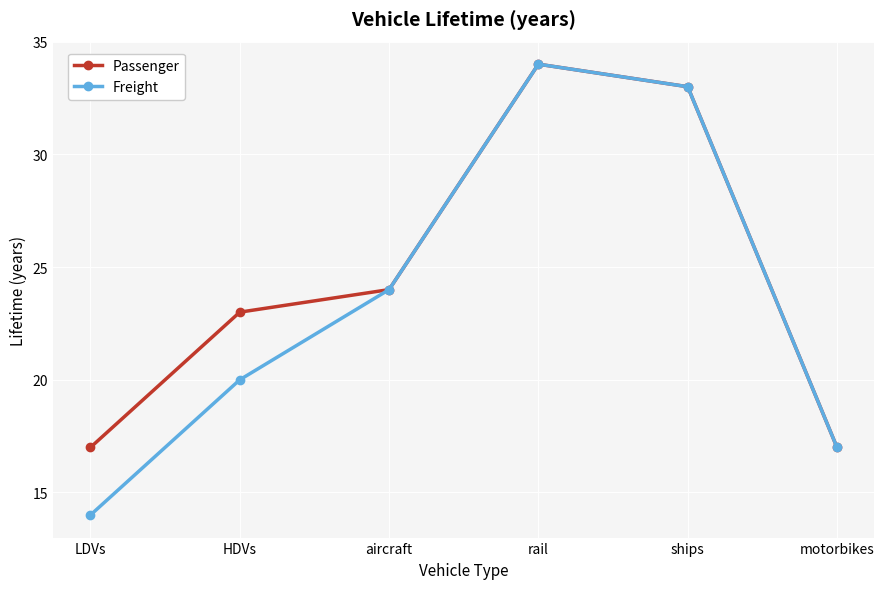

What is the average value of the Freight series?

24